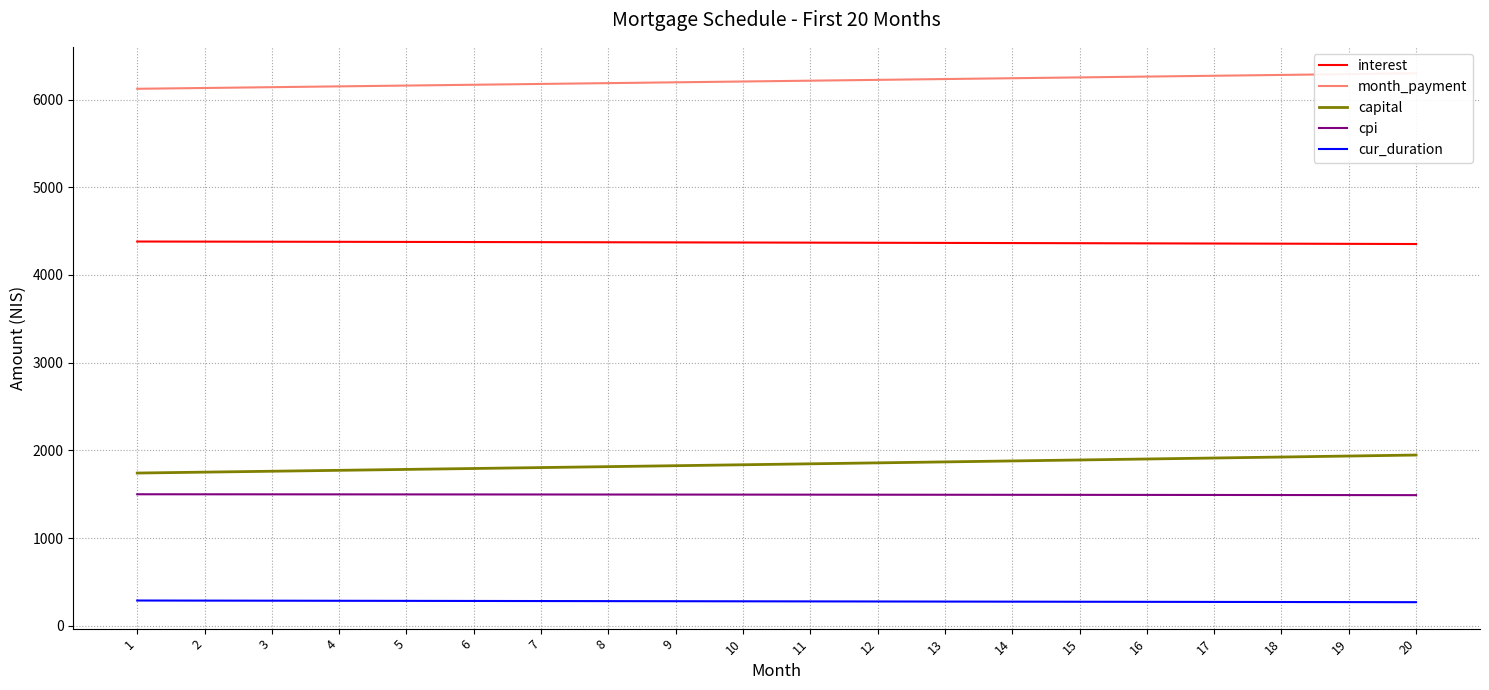

What is the value of the month_payment point at the 1st from the left?

6123.2